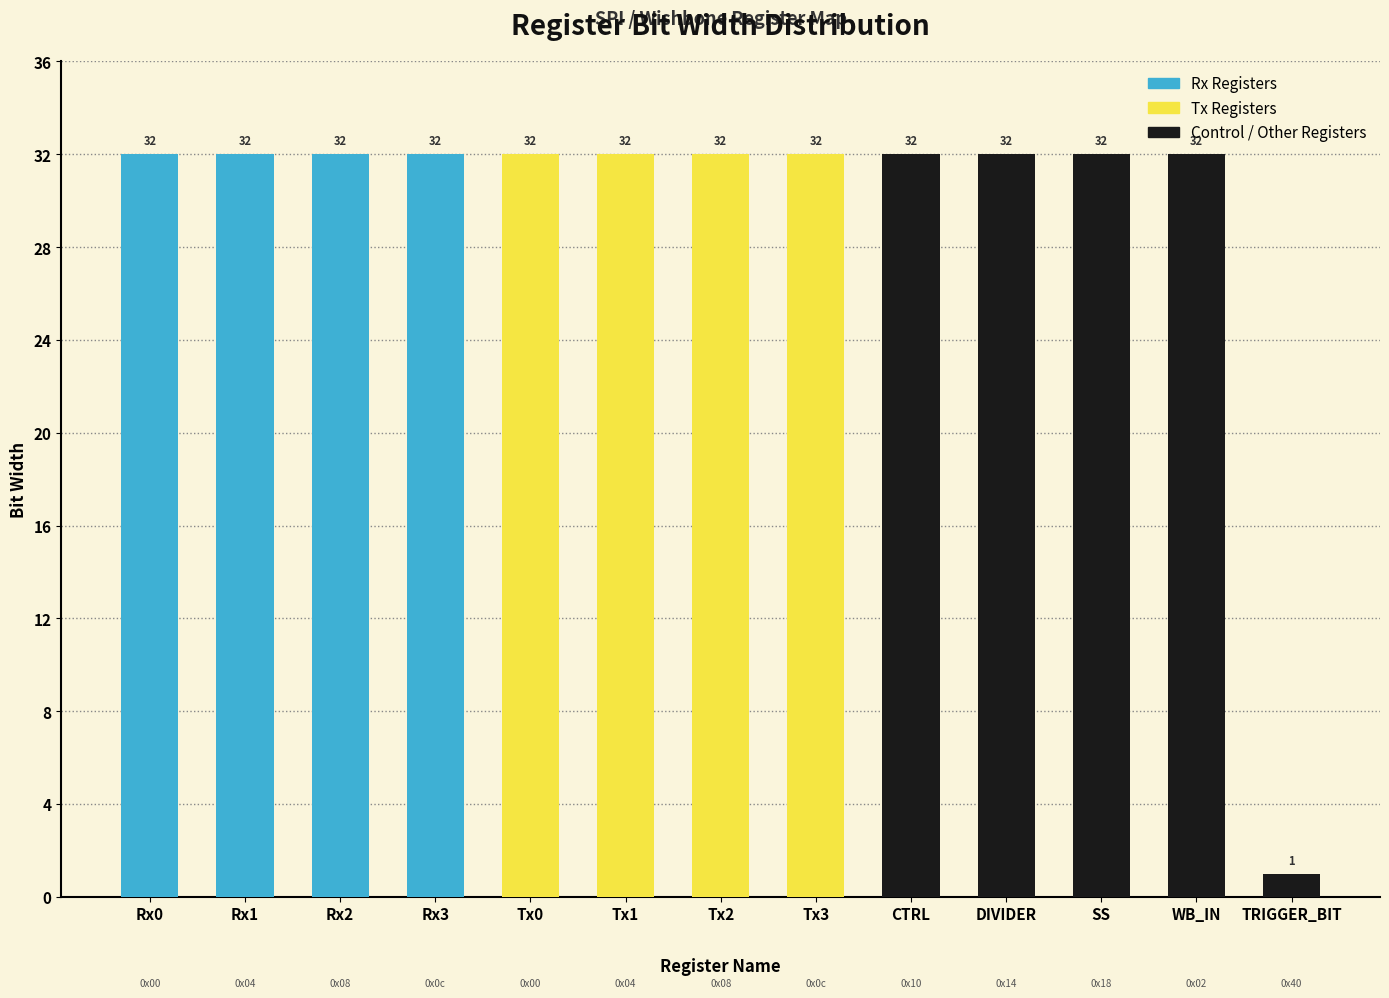

The value at Rx1 is 49. True or false?

False